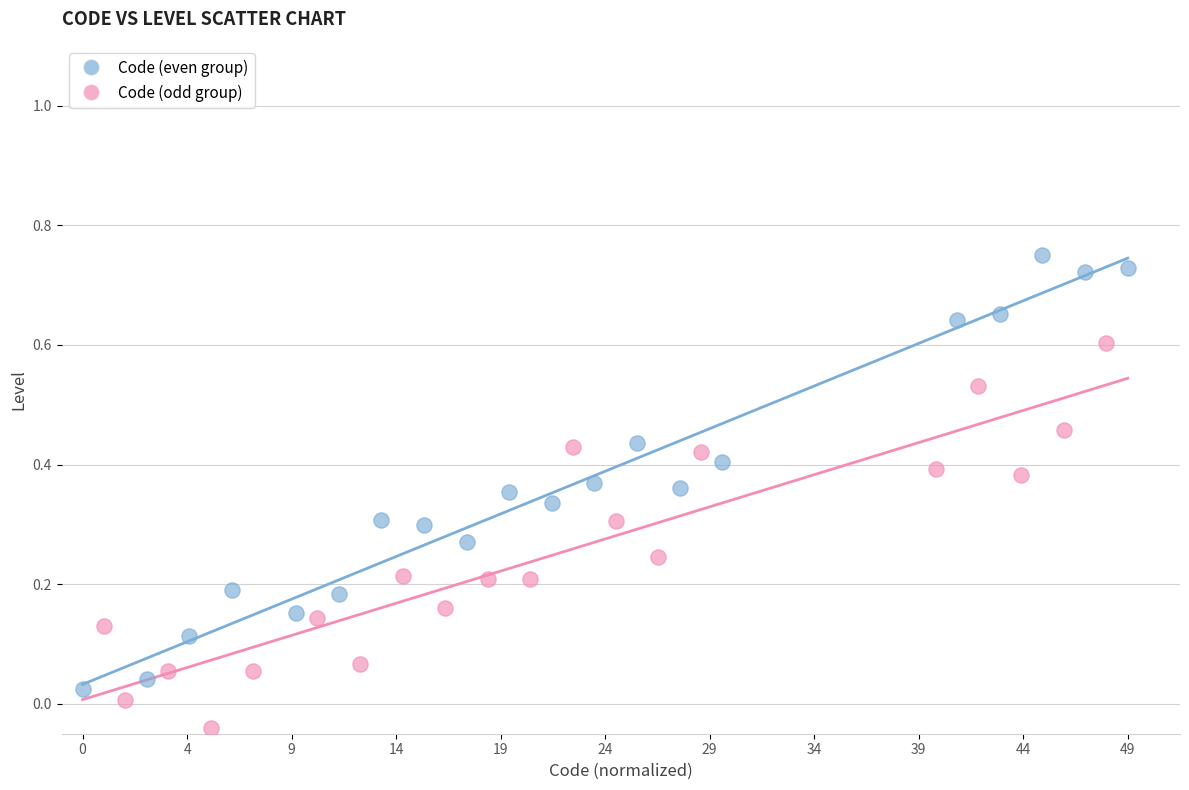

Which series has the widest spread of Y values?

Code (even group)